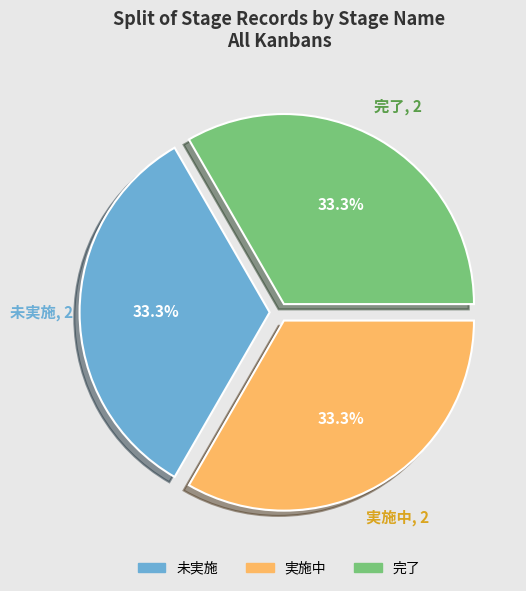

Is there any slice that represents more than half of the pie?

No